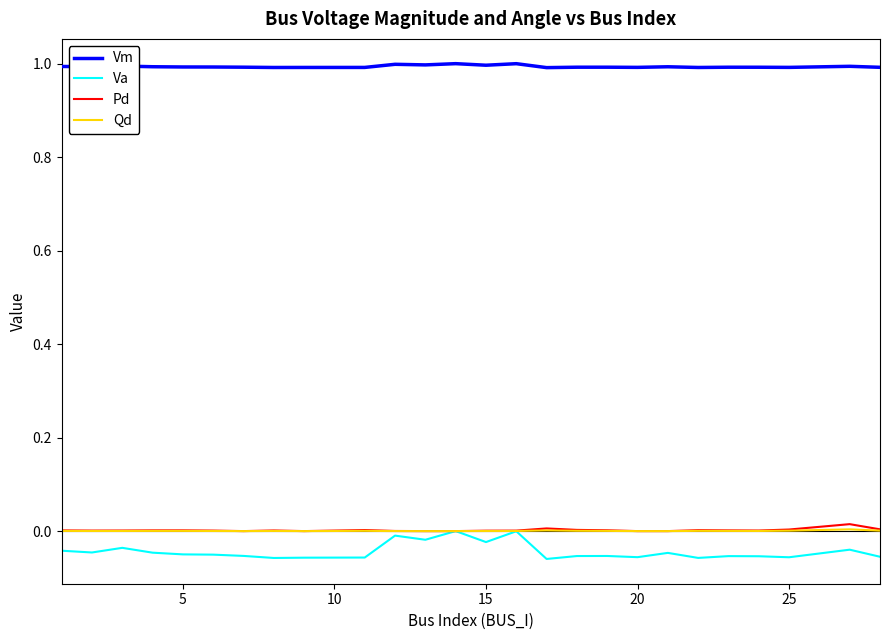

How many lines are shown in the chart?

4